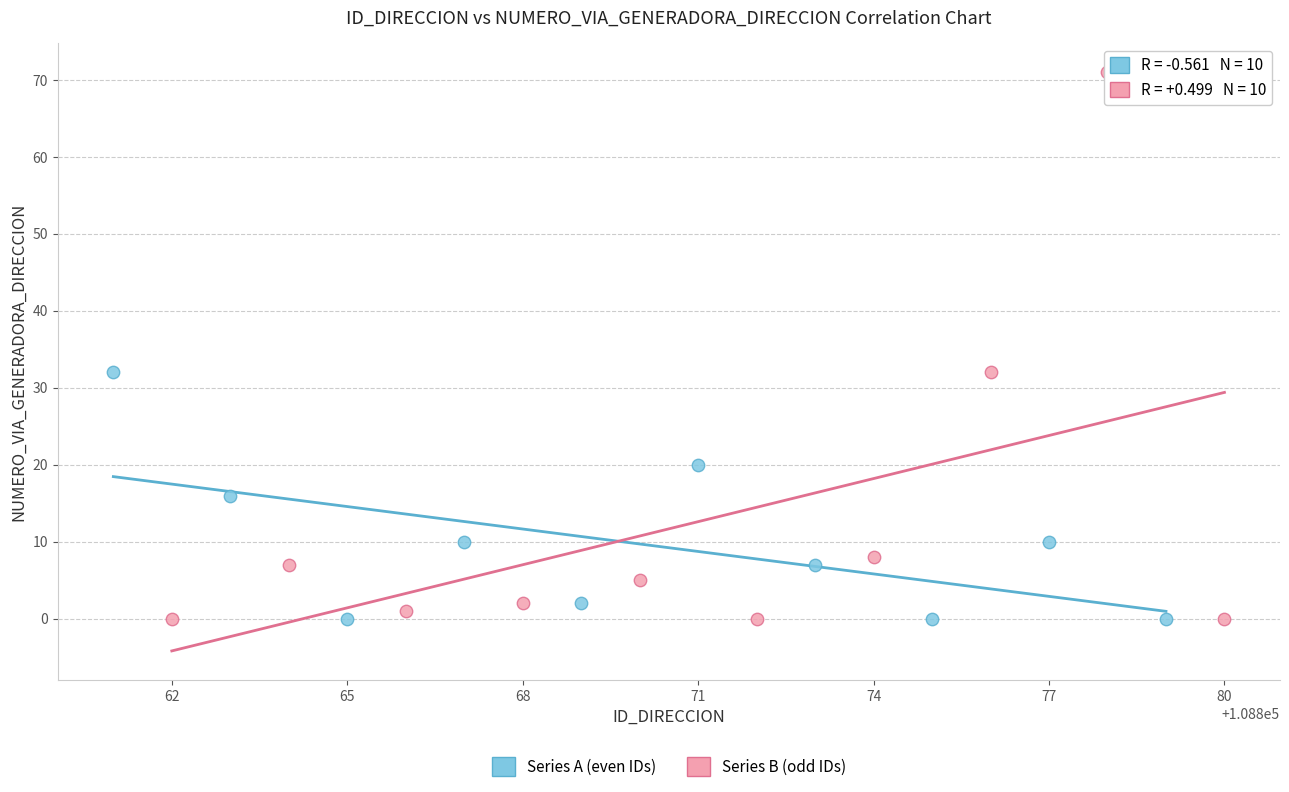

What are all the series names shown in the legend?

Series A (even IDs), Series B (odd IDs)